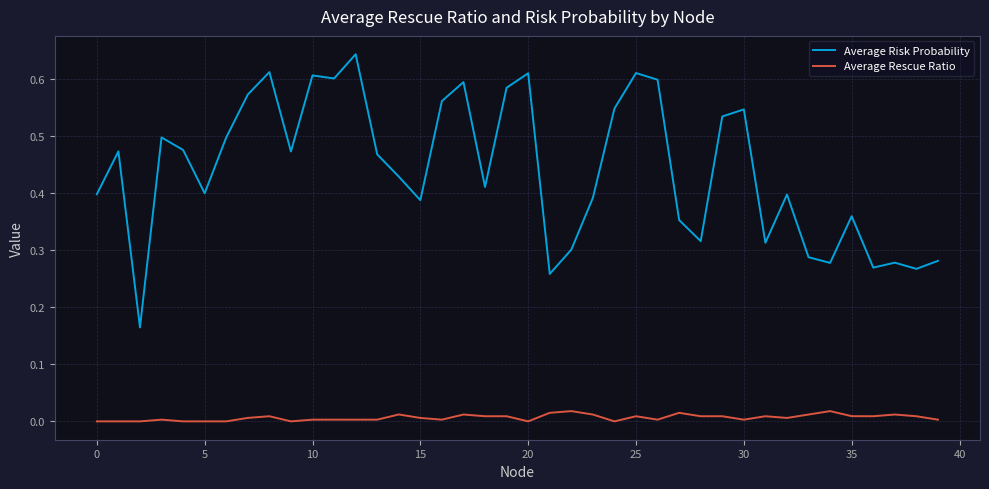

What are all the series names shown in the legend?

Average Risk Probability, Average Rescue Ratio